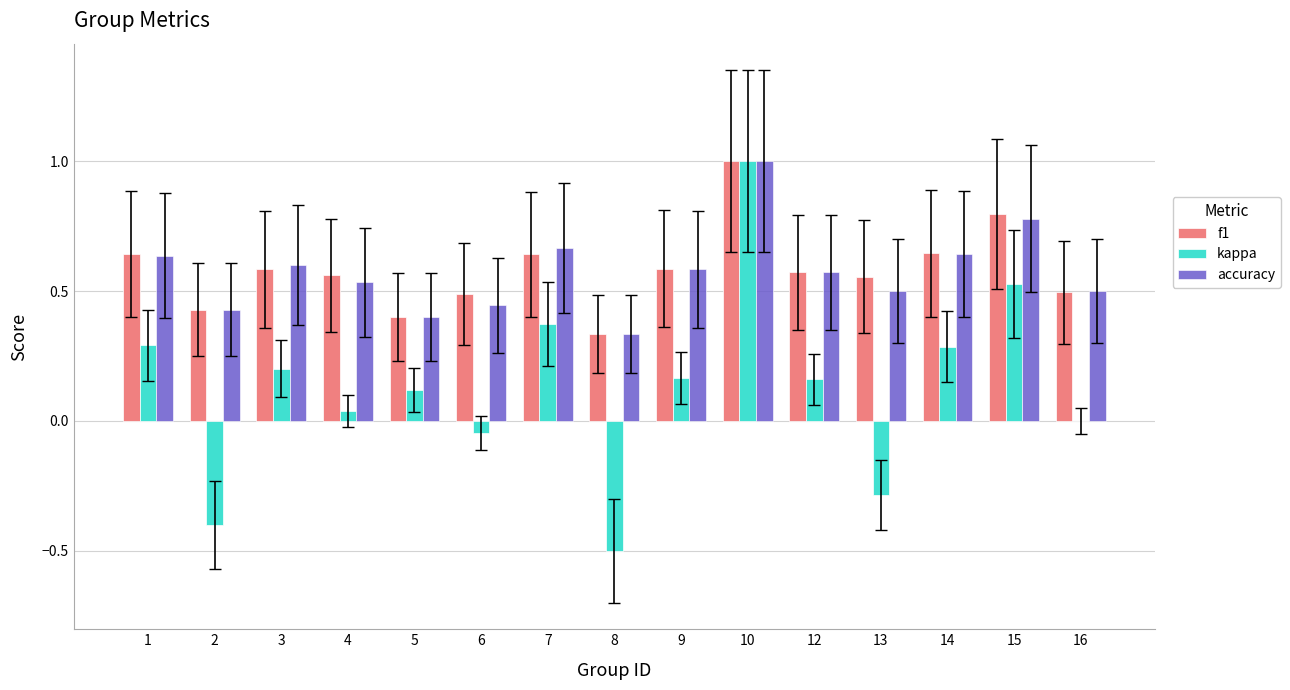

What are all the series names shown in the legend?

f1, kappa, accuracy